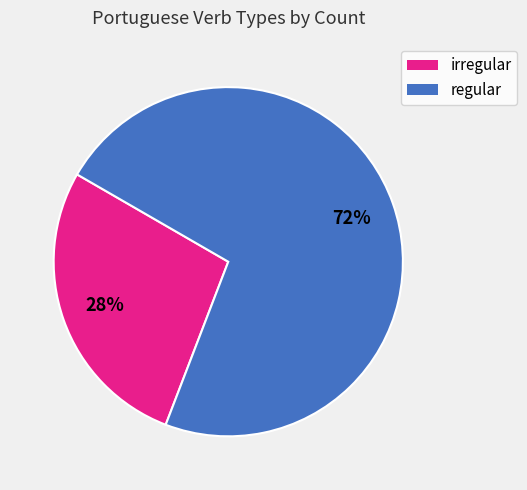

Which slice is the smallest?

irregular